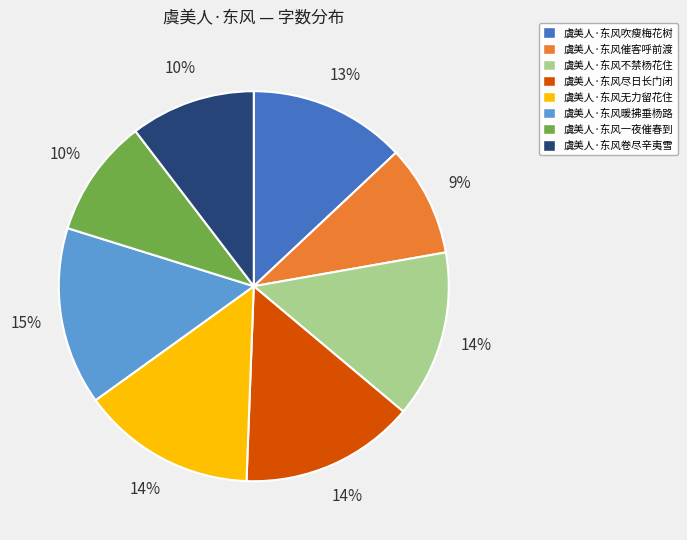

Is 虞美人·东风尽日长门闭 the majority of the pie?

No